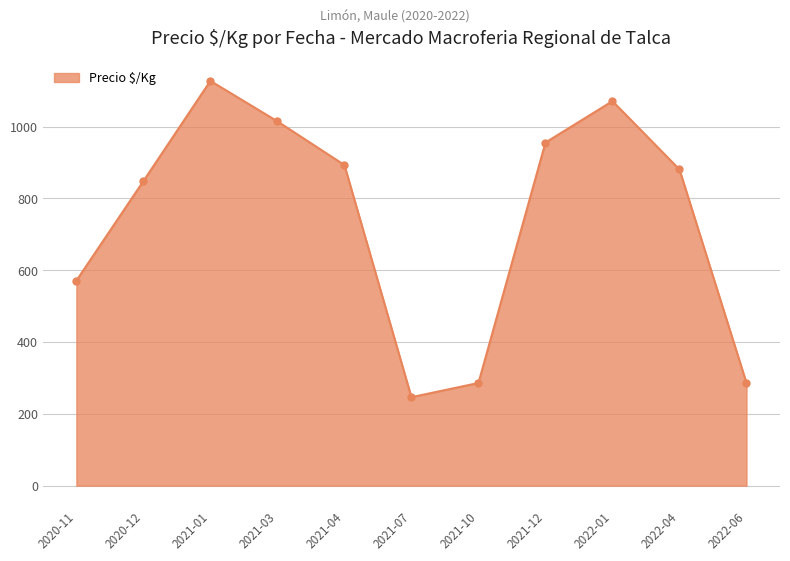

The value at 2021-03 is 1666.3. True or false?

False